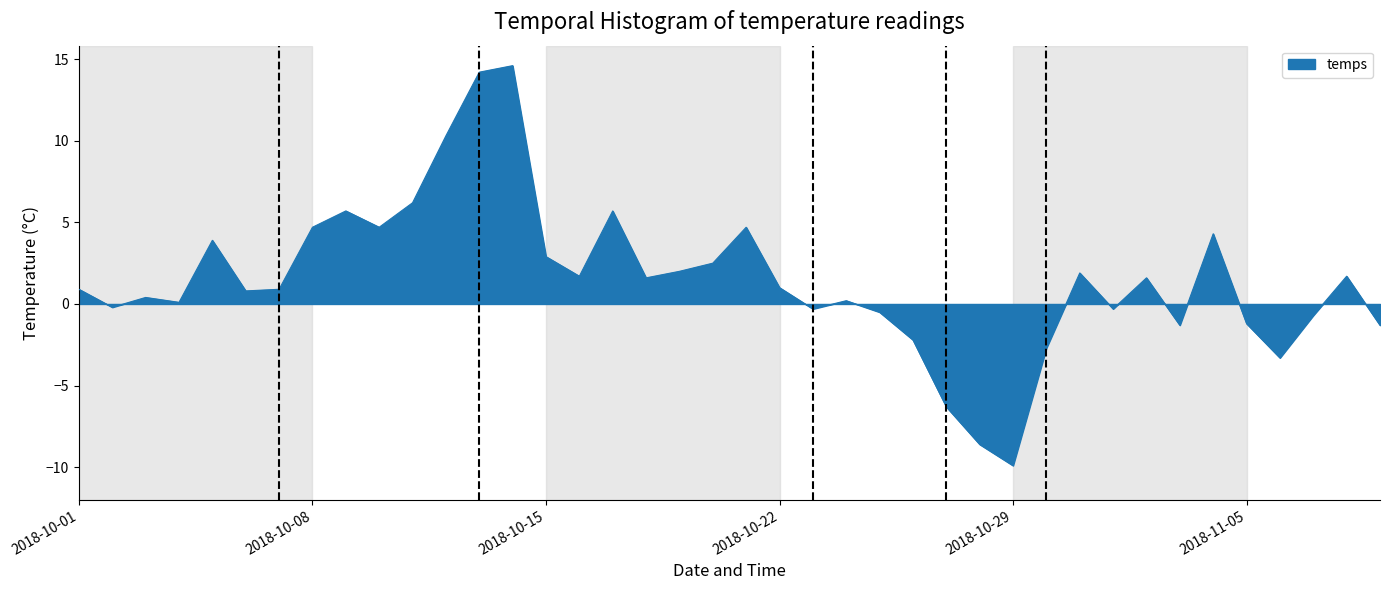

What is the smallest value displayed?

-9.9